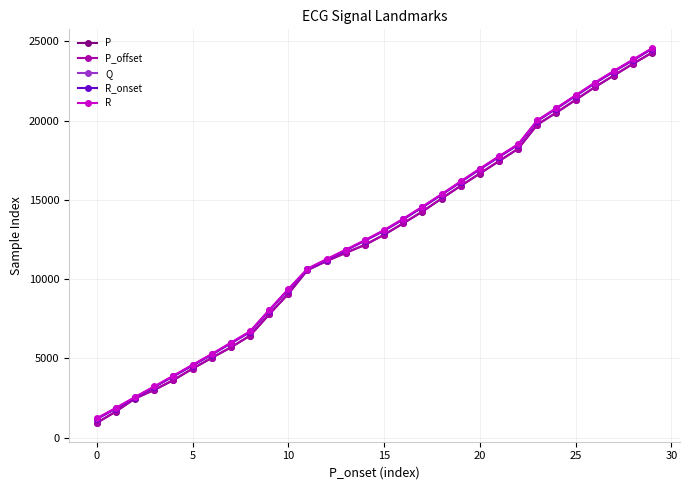

What is the lowest value of the P series?

931